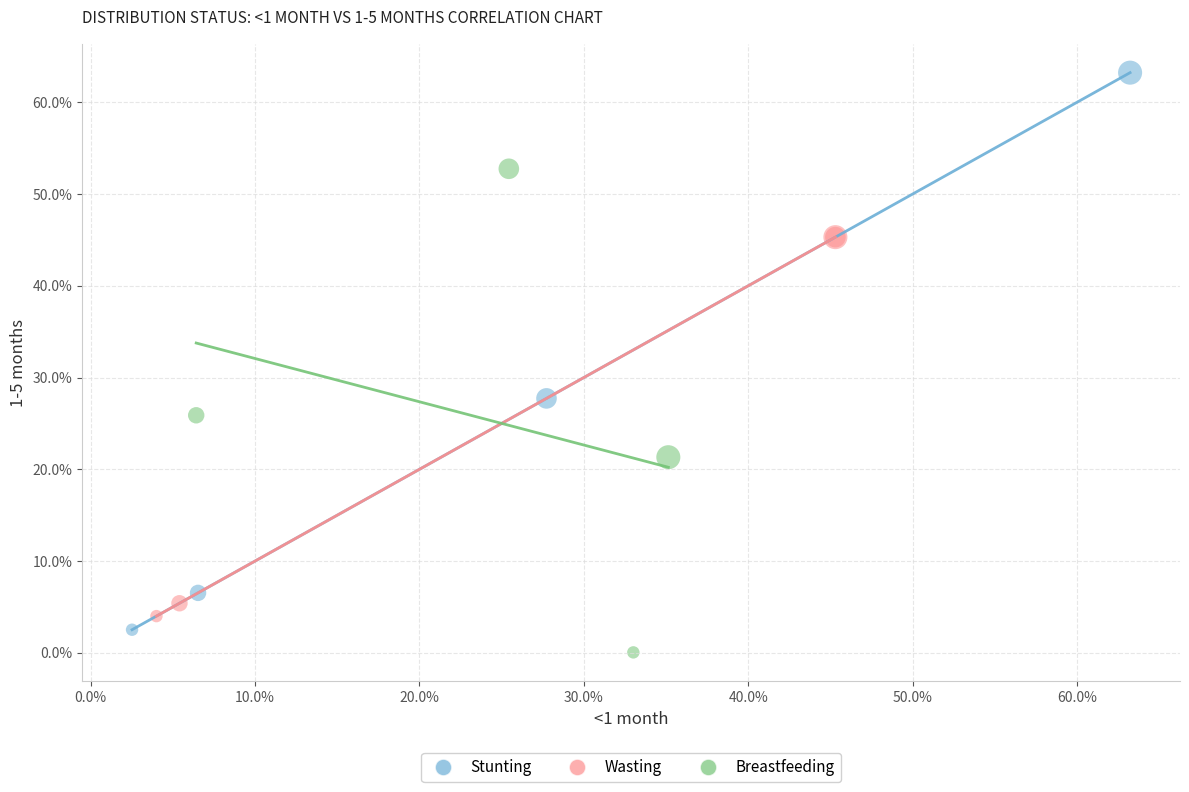

Which series contains the highest Y value?

Stunting